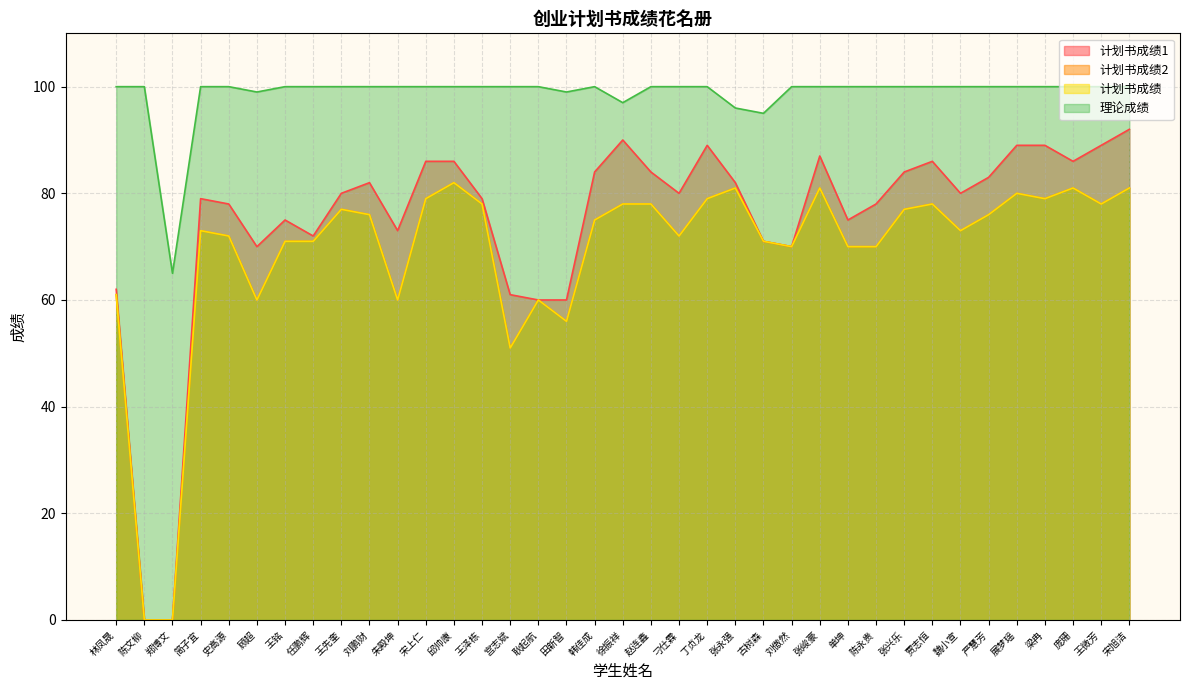

True or false: 计划书成绩 has a value of 82 at 邱帅康.

True